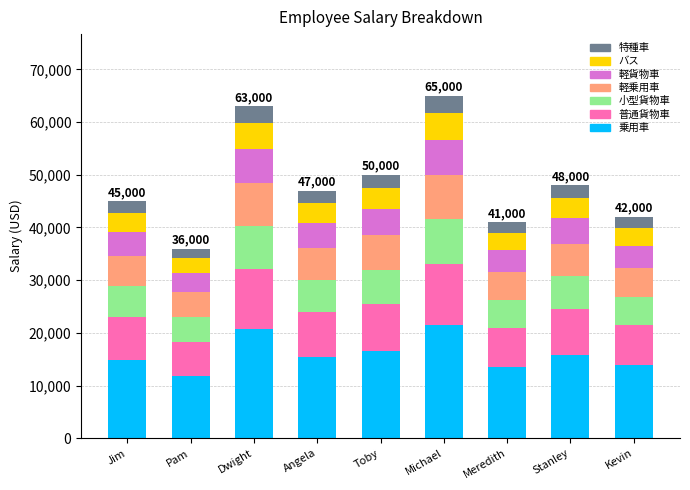

What is the total value across all series at Toby?

50000